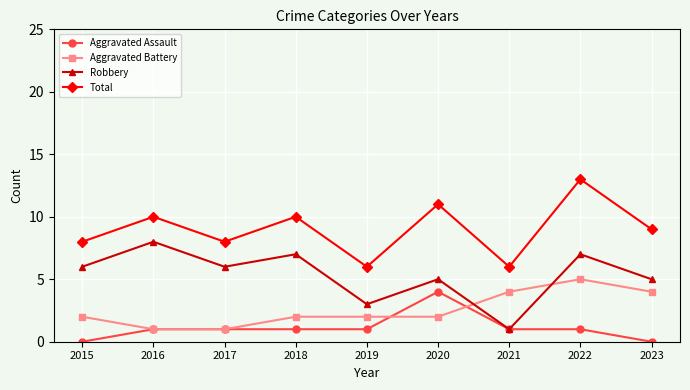

What are all the series names shown in the legend?

Aggravated Assault, Aggravated Battery, Robbery, Total